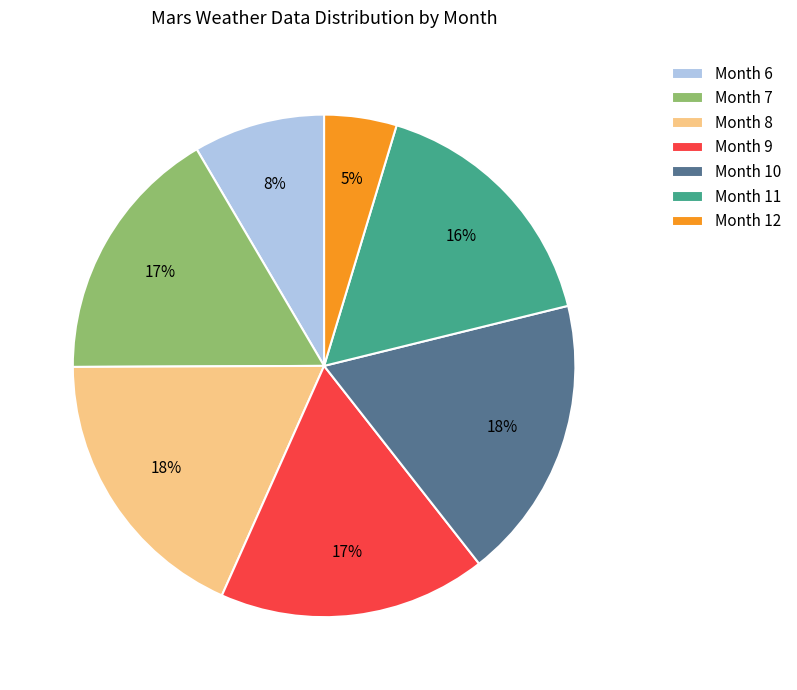

Is there a majority slice in this chart?

No